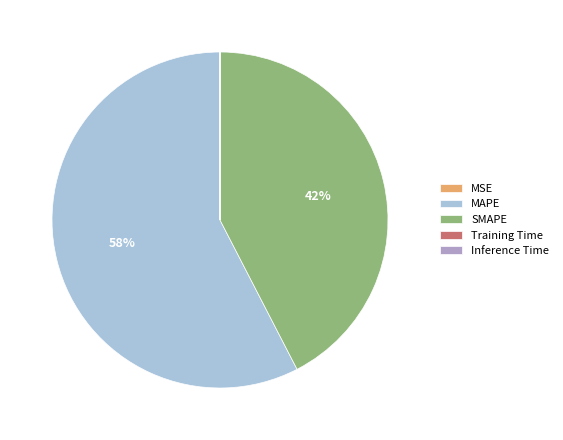

What is the largest slice in the pie chart?

MAPE